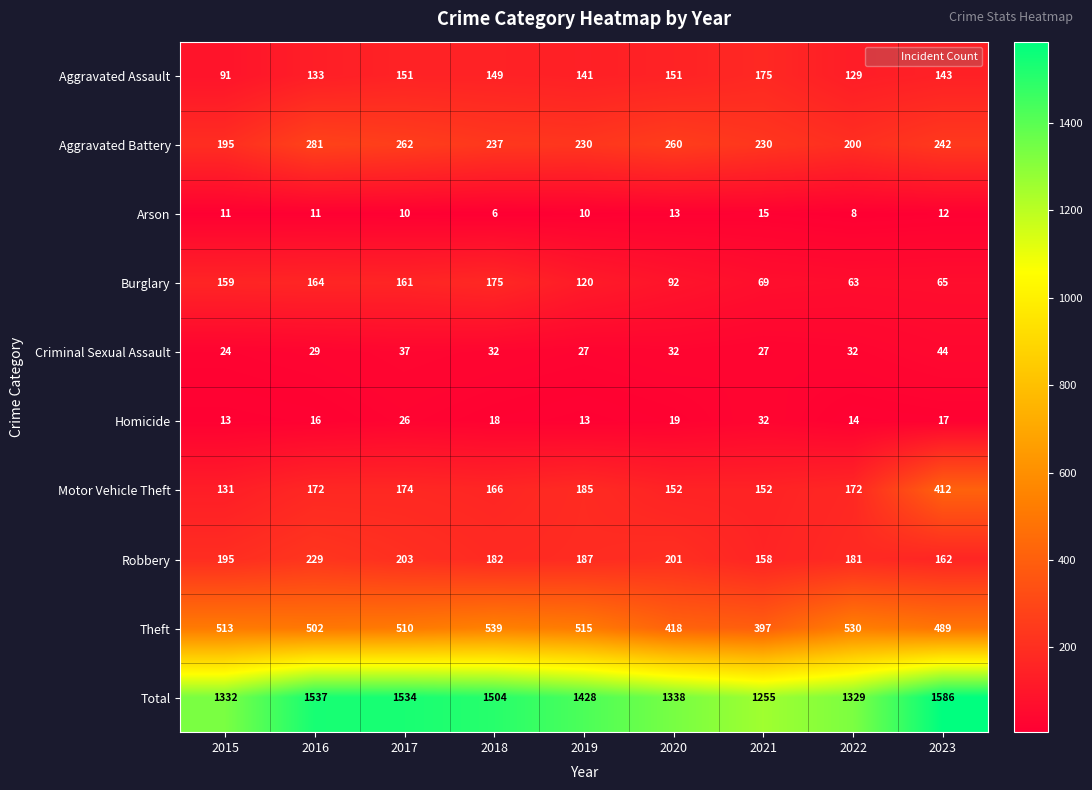

At which category is the sum across all series the highest?

2023